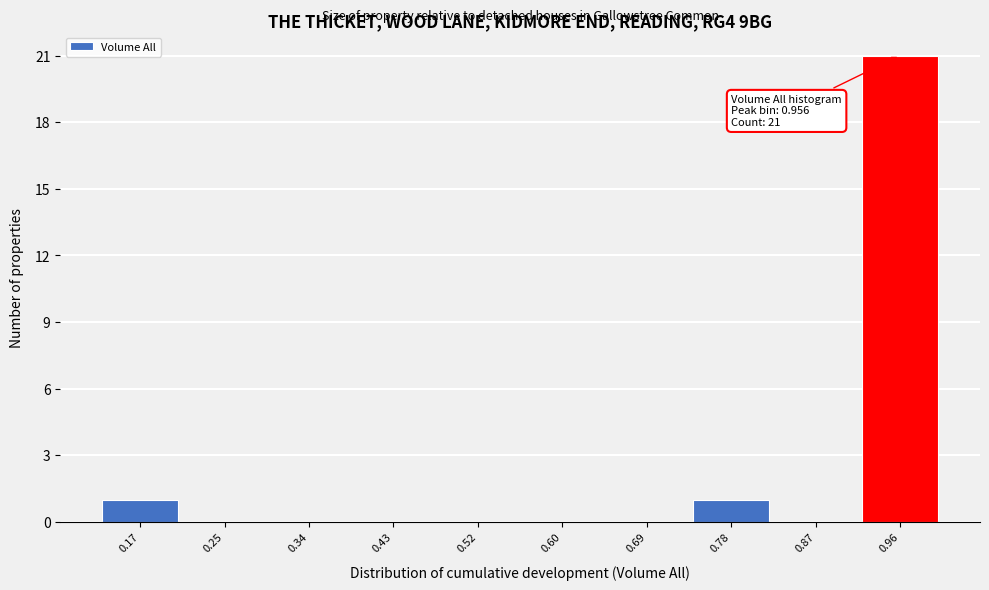

Over which range of the x-axis is the bar tallest?

0.91 to 1.00